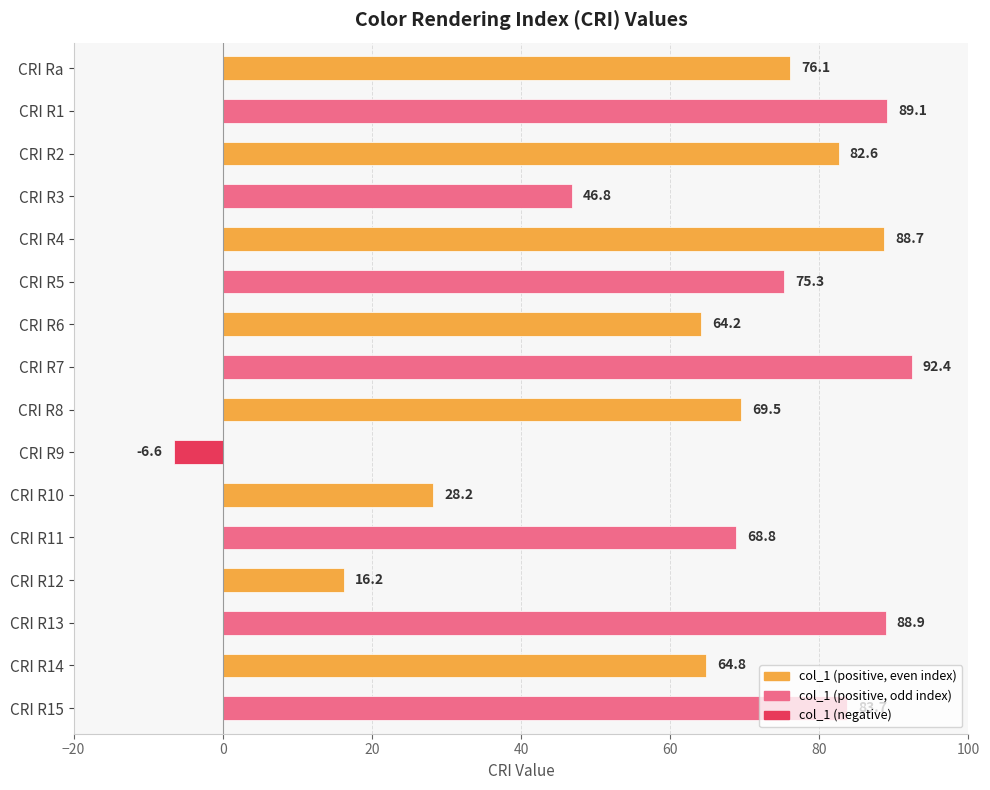

List the labels in order of value, largest first.

CRI R7, CRI R1, CRI R13, CRI R4, CRI R15, CRI R2, CRI Ra, CRI R5, CRI R8, CRI R11, CRI R14, CRI R6, CRI R3, CRI R10, CRI R12, CRI R9